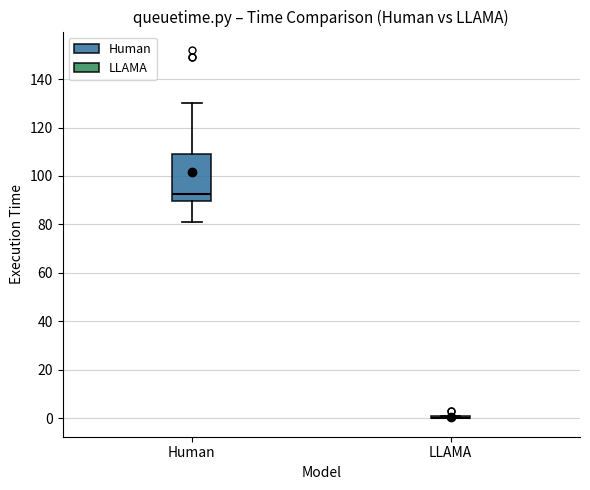

Which box is the tallest, from its lower edge to its upper edge?

Human